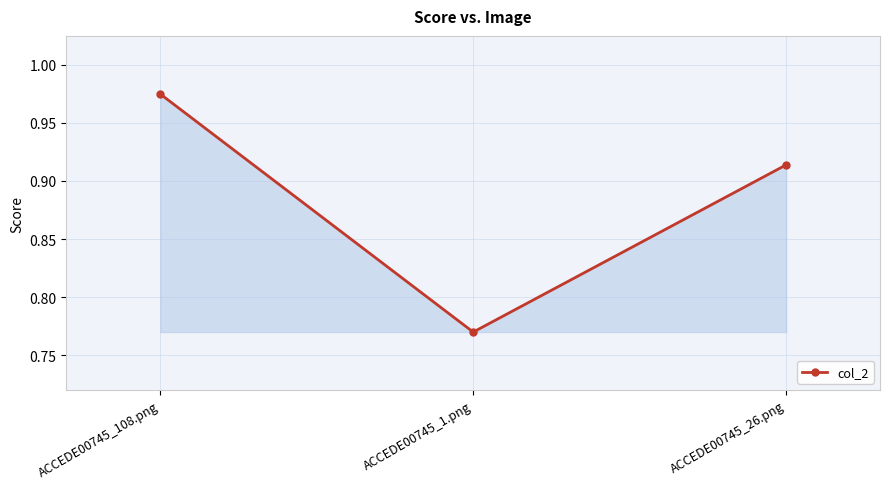

Rank the categories by value from highest to lowest.

ACCEDE00745_108.png, ACCEDE00745_26.png, ACCEDE00745_1.png